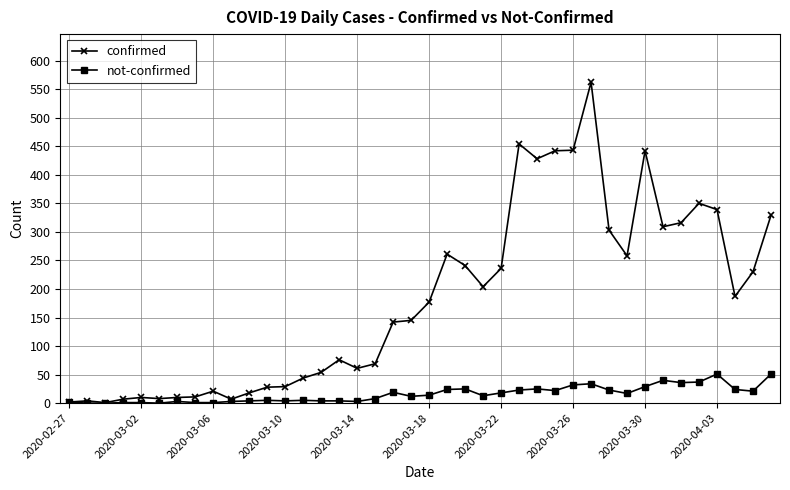

Which series has the largest range (max minus min)?

confirmed